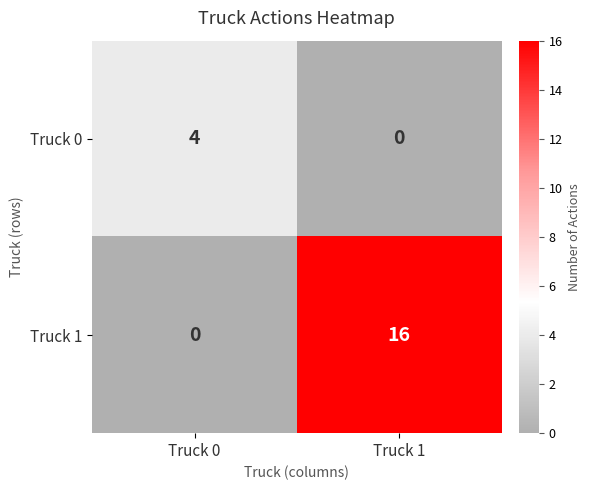

The Truck 1 series shows -6 at Truck 0. True or false?

False